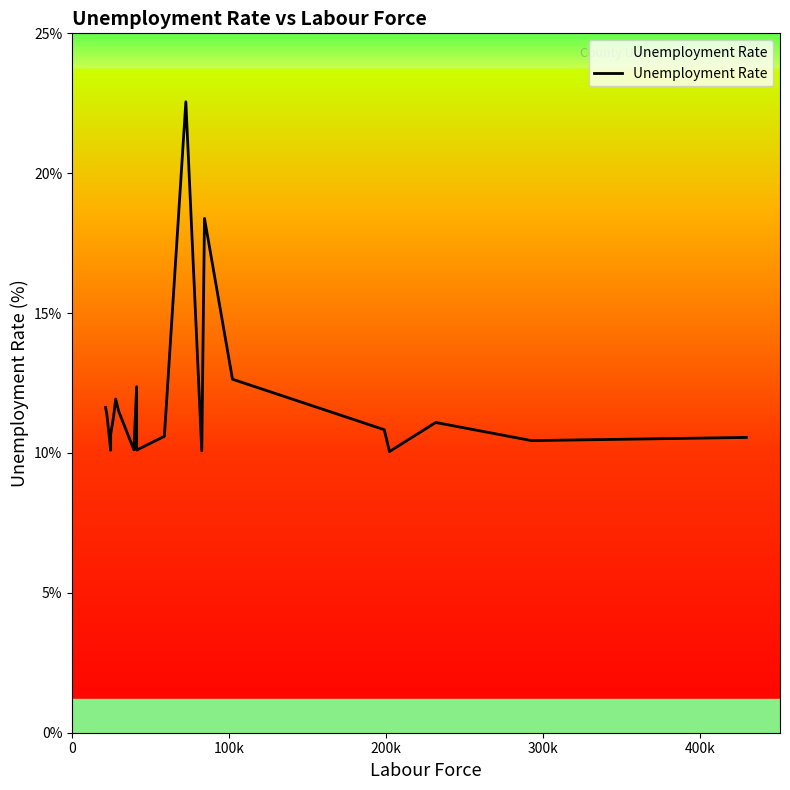

What is the smallest value displayed?

10.1